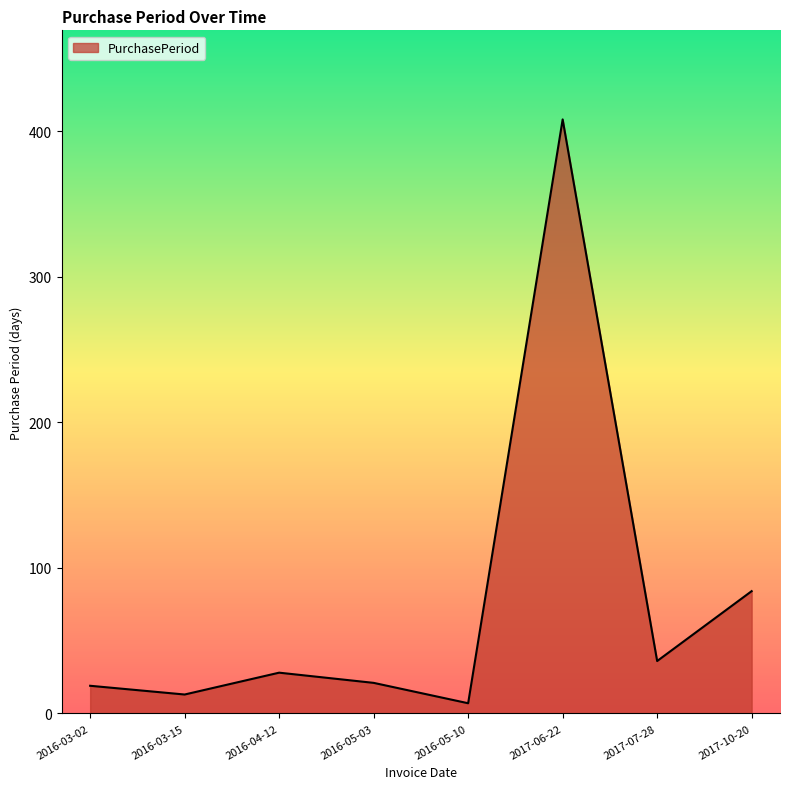

What is the change in value from 2016-03-15 to 2016-05-03?

+8